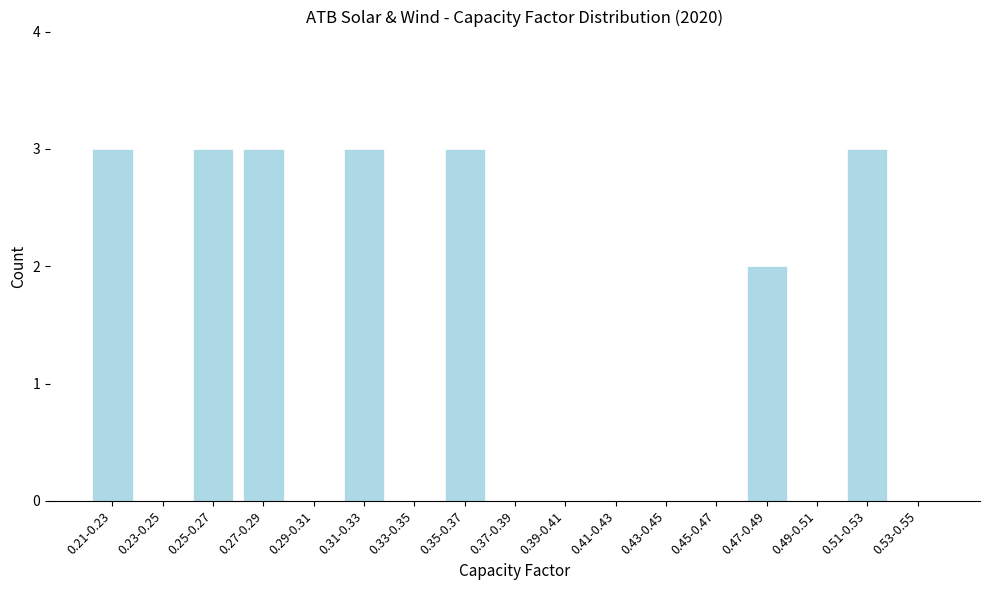

Reading left to right, transcribe all the data shown in this chart.

0.21-0.23=3	0.23-0.25=0	0.25-0.27=3	0.27-0.29=3	0.29-0.31=0	0.31-0.33=3	0.33-0.35=0	0.35-0.37=3	0.37-0.39=0	0.39-0.41=0	0.41-0.43=0	0.43-0.45=0	0.45-0.47=0	0.47-0.49=2	0.49-0.51=0	0.51-0.53=3	0.53-0.55=0